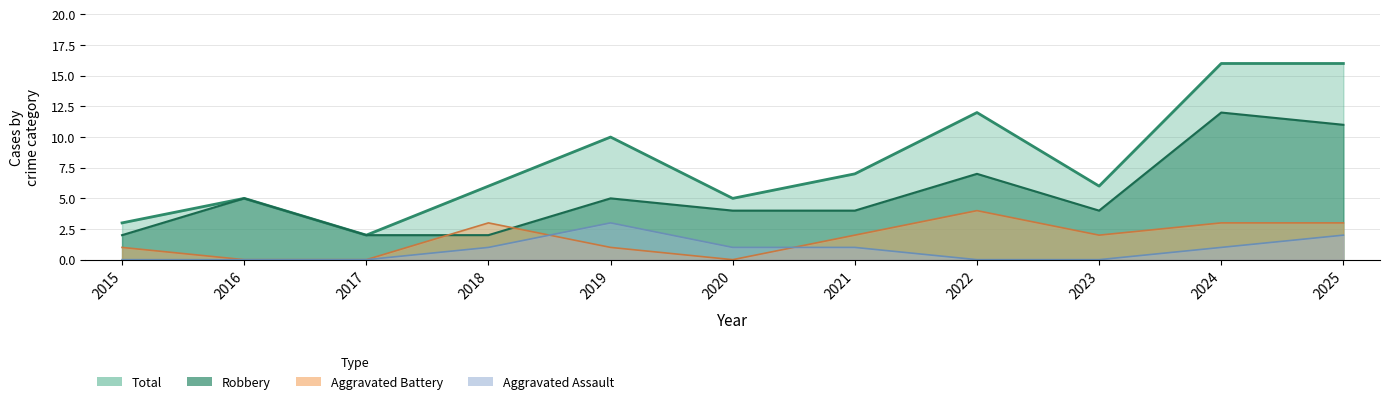

What is the total value across all series at 2022?

23